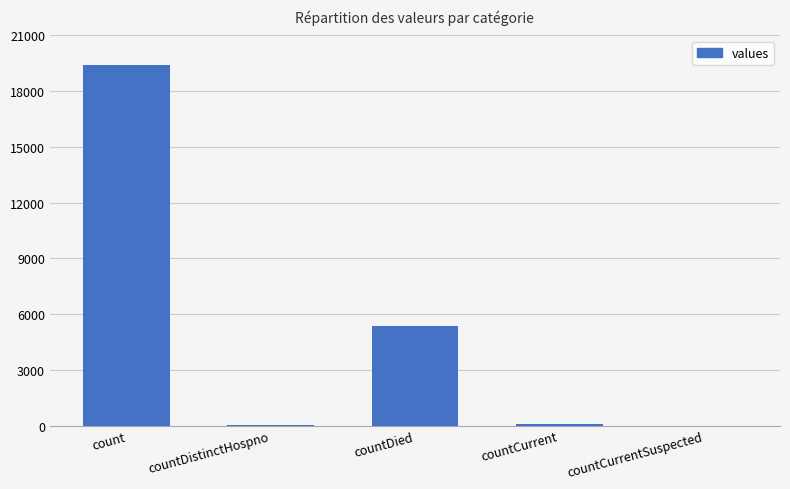

Are the bars grouped side by side (vs. stacked)?

No